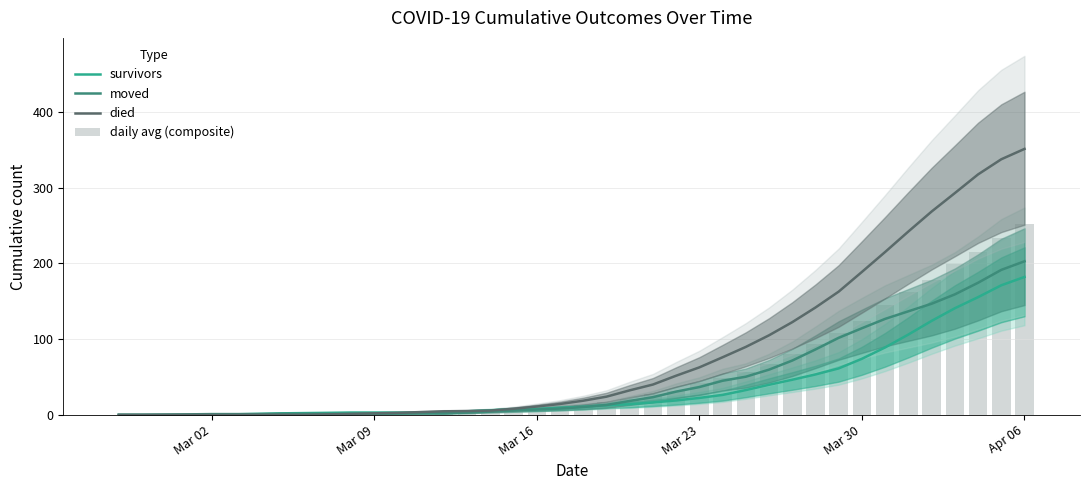

Which category has the lowest value across all series?

Mar 02